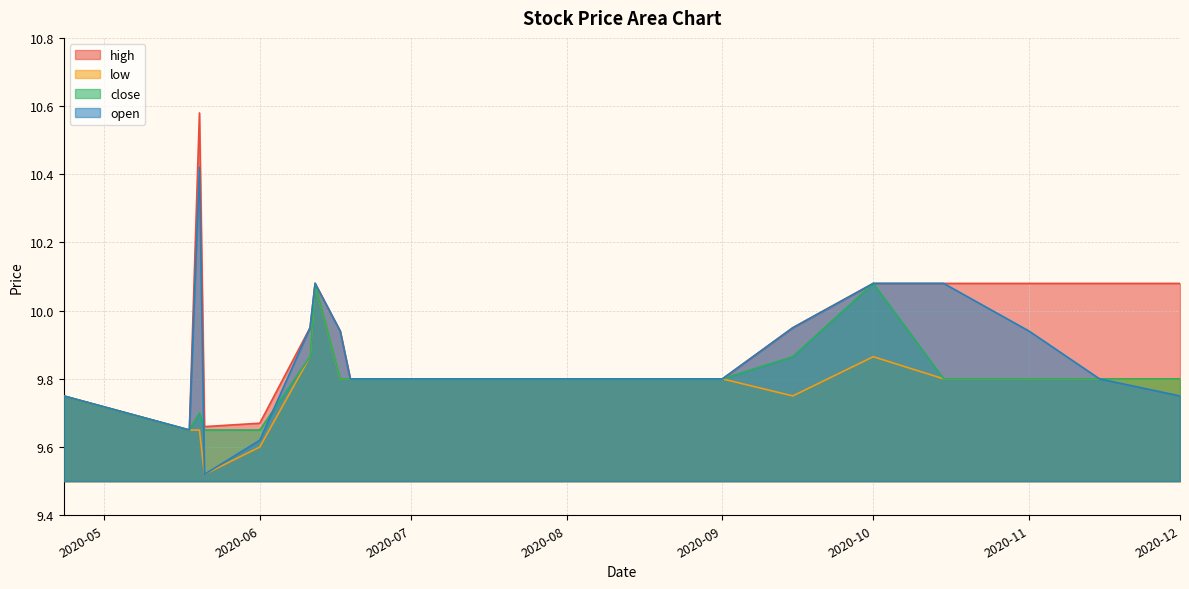

How many lines are shown in the chart?

4